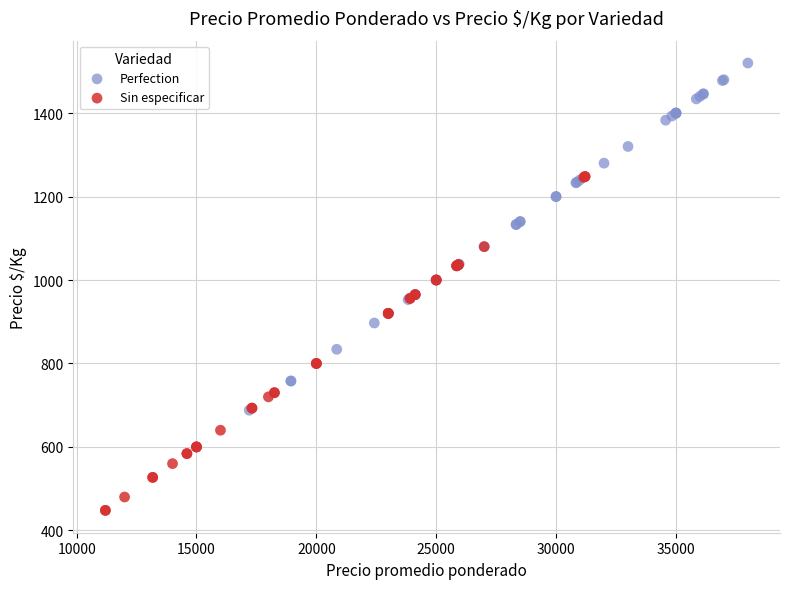

Which series reaches the minimum Y coordinate?

Sin especificar